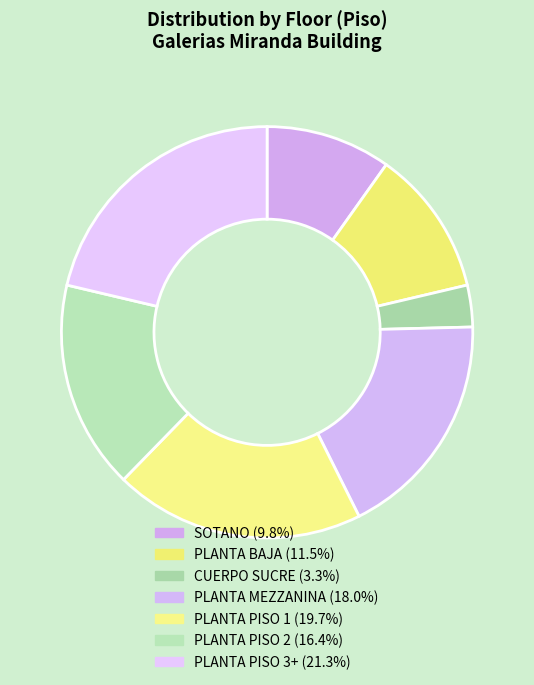

To the nearest percent, what percentage of the pie is PLANTA PISO 1?

20%